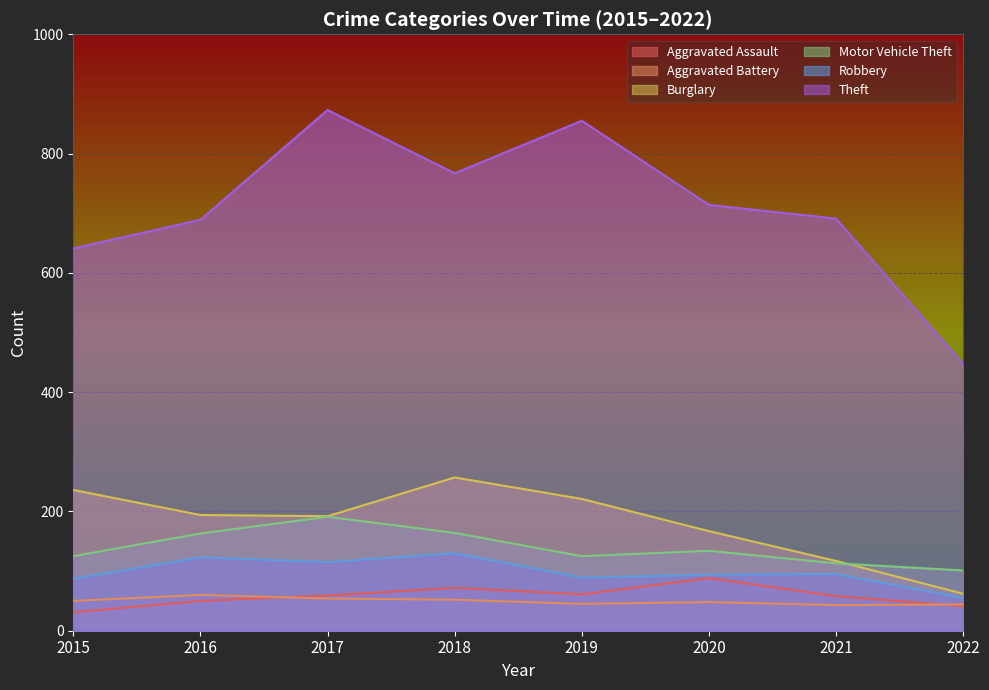

True or false: Burglary has a value of 62 at 2022.

True